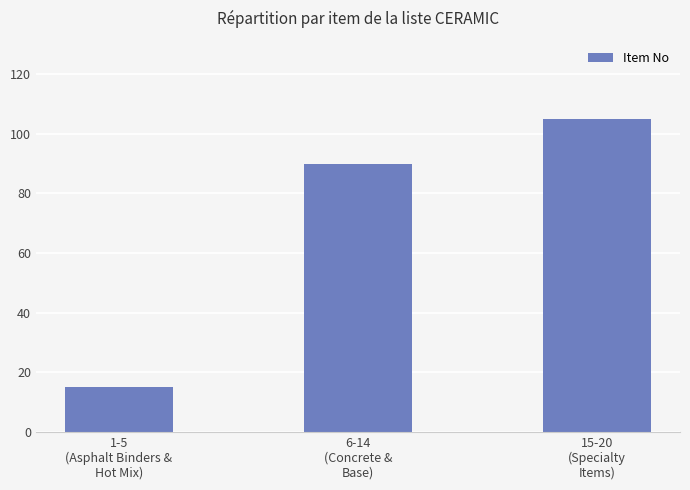

Rank the categories by value from highest to lowest.

15-20
(Specialty
Items), 6-14
(Concrete &
Base), 1-5
(Asphalt Binders &
Hot Mix)